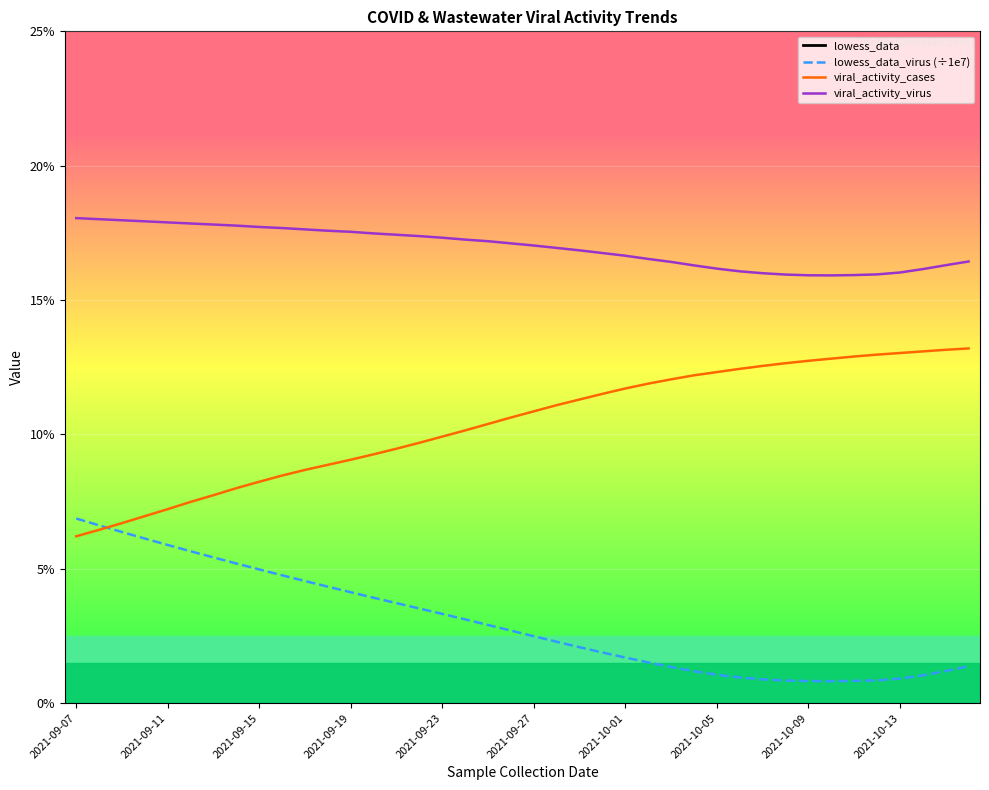

Is the value of viral_activity_cases at 2021-09-27 greater than the value of lowess_data_virus (÷1e7) at 2021-09-11?

Yes